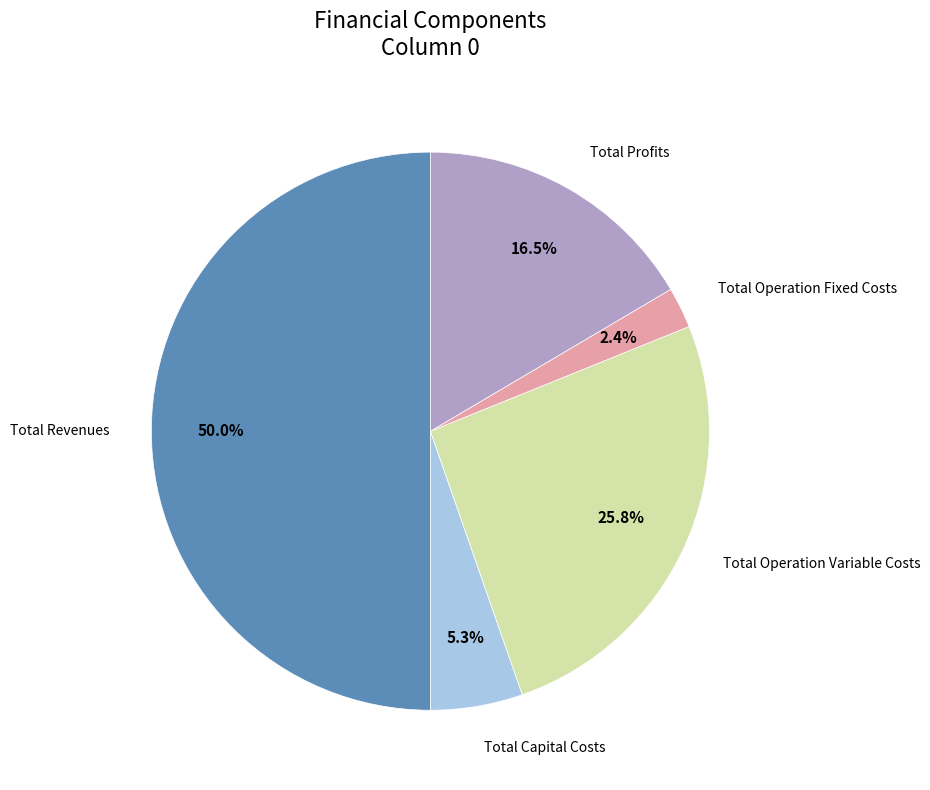

Which slice is the largest?

Total Revenues